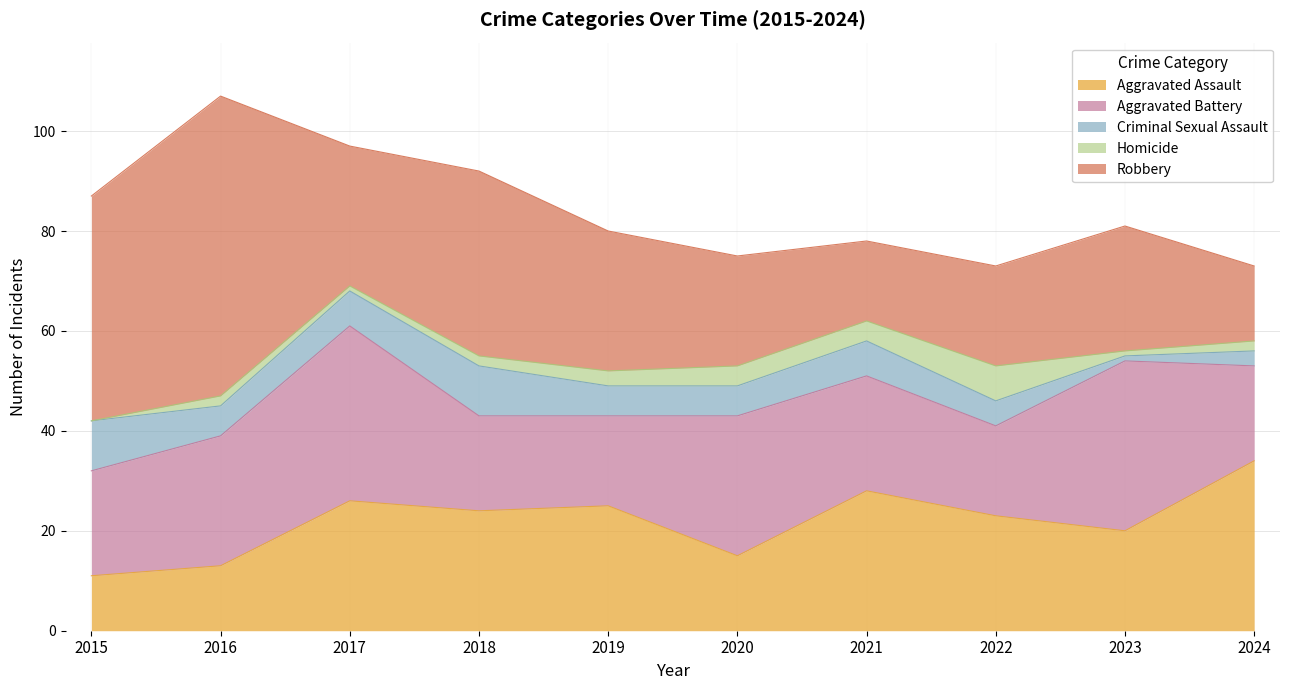

Reading left to right, list all the values displayed in this chart.

Aggravated Assault: 2015=11	2016=13	2017=26	2018=24	2019=25	2020=15	2021=28	2022=23	2023=20	2024=34
Aggravated Battery: 2015=21	2016=26	2017=35	2018=19	2019=18	2020=28	2021=23	2022=18	2023=34	2024=19
Criminal Sexual Assault: 2015=10	2016=6	2017=7	2018=10	2019=6	2020=6	2021=7	2022=5	2023=1	2024=3
Homicide: 2015=0	2016=2	2017=1	2018=2	2019=3	2020=4	2021=4	2022=7	2023=1	2024=2
Robbery: 2015=45	2016=60	2017=28	2018=37	2019=28	2020=22	2021=16	2022=20	2023=25	2024=15